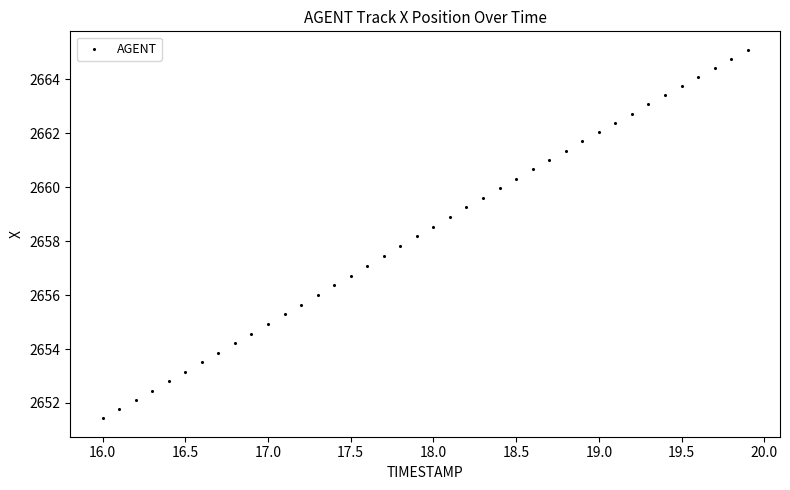

What is the range of X values (max minus min)?

3.9